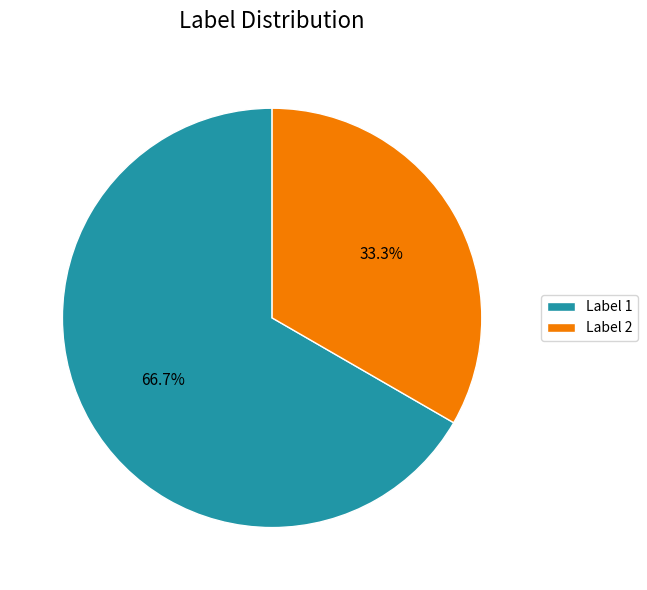

Is there a majority slice in this chart?

Yes